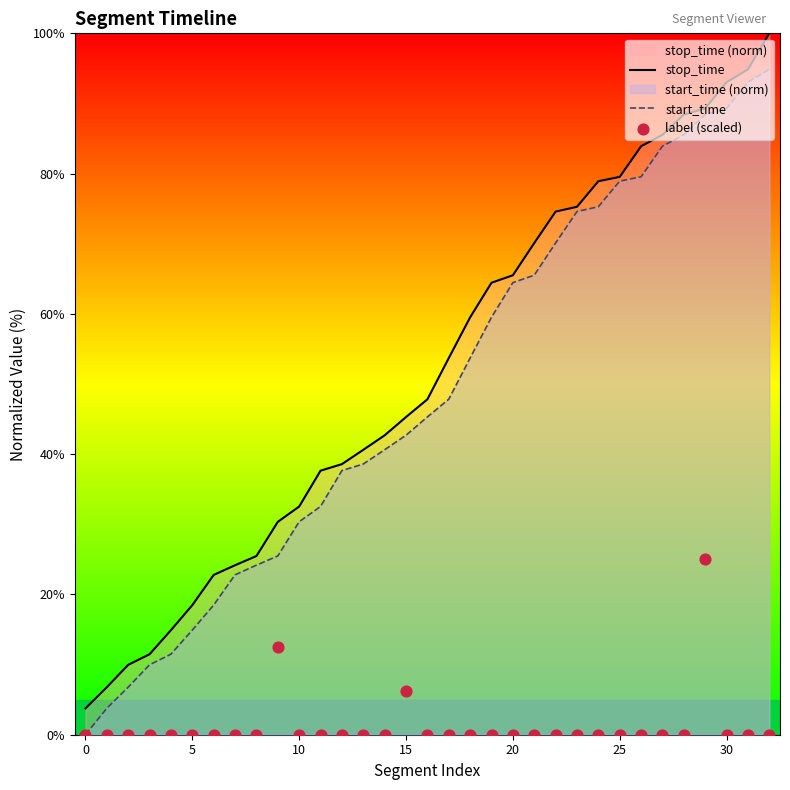

Which series reaches the minimum Y coordinate?

label (scaled)